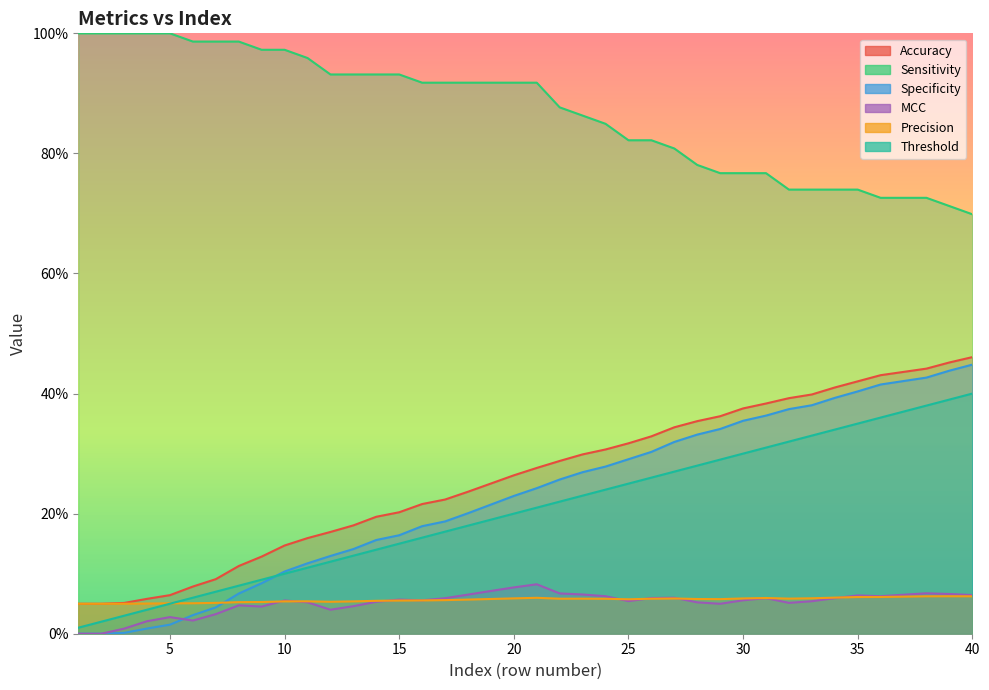

Reading left to right, extract all data points from this chart.

Accuracy: 1=0.0	2=0.0	3=0.1	4=0.1	5=0.1	6=0.1	7=0.1	8=0.1	9=0.1	10=0.1	11=0.2	12=0.2	13=0.2	14=0.2	15=0.2	16=0.2	17=0.2	18=0.2	19=0.3	20=0.3	21=0.3	22=0.3	23=0.3	24=0.3	25=0.3	26=0.3	27=0.3	28=0.4	29=0.4	30=0.4	31=0.4	32=0.4	33=0.4	34=0.4	35=0.4	36=0.4	37=0.4	38=0.4	39=0.5	40=0.5
Sensitivity: 1=1.0	2=1.0	3=1.0	4=1.0	5=1.0	6=1.0	7=1.0	8=1.0	9=1.0	10=1.0	11=1.0	12=0.9	13=0.9	14=0.9	15=0.9	16=0.9	17=0.9	18=0.9	19=0.9	20=0.9	21=0.9	22=0.9	23=0.9	24=0.8	25=0.8	26=0.8	27=0.8	28=0.8	29=0.8	30=0.8	31=0.8	32=0.7	33=0.7	34=0.7	35=0.7	36=0.7	37=0.7	38=0.7	39=0.7	40=0.7
Specificity: 1=0.0	2=0.0	3=0.0	4=0.0	5=0.0	6=0.0	7=0.0	8=0.1	9=0.1	10=0.1	11=0.1	12=0.1	13=0.1	14=0.2	15=0.2	16=0.2	17=0.2	18=0.2	19=0.2	20=0.2	21=0.2	22=0.3	23=0.3	24=0.3	25=0.3	26=0.3	27=0.3	28=0.3	29=0.3	30=0.4	31=0.4	32=0.4	33=0.4	34=0.4	35=0.4	36=0.4	37=0.4	38=0.4	39=0.4	40=0.4
MCC: 1=0.0	2=0.0	3=0.0	4=0.0	5=0.0	6=0.0	7=0.0	8=0.0	9=0.0	10=0.1	11=0.1	12=0.0	13=0.0	14=0.1	15=0.1	16=0.1	17=0.1	18=0.1	19=0.1	20=0.1	21=0.1	22=0.1	23=0.1	24=0.1	25=0.1	26=0.1	27=0.1	28=0.1	29=0.0	30=0.1	31=0.1	32=0.1	33=0.1	34=0.1	35=0.1	36=0.1	37=0.1	38=0.1	39=0.1	40=0.1
Precision: 1=0.0	2=0.0	3=0.0	4=0.1	5=0.1	6=0.1	7=0.1	8=0.1	9=0.1	10=0.1	11=0.1	12=0.1	13=0.1	14=0.1	15=0.1	16=0.1	17=0.1	18=0.1	19=0.1	20=0.1	21=0.1	22=0.1	23=0.1	24=0.1	25=0.1	26=0.1	27=0.1	28=0.1	29=0.1	30=0.1	31=0.1	32=0.1	33=0.1	34=0.1	35=0.1	36=0.1	37=0.1	38=0.1	39=0.1	40=0.1
Threshold: 1=0.0	2=0.0	3=0.0	4=0.0	5=0.1	6=0.1	7=0.1	8=0.1	9=0.1	10=0.1	11=0.1	12=0.1	13=0.1	14=0.1	15=0.1	16=0.2	17=0.2	18=0.2	19=0.2	20=0.2	21=0.2	22=0.2	23=0.2	24=0.2	25=0.2	26=0.3	27=0.3	28=0.3	29=0.3	30=0.3	31=0.3	32=0.3	33=0.3	34=0.3	35=0.3	36=0.4	37=0.4	38=0.4	39=0.4	40=0.4